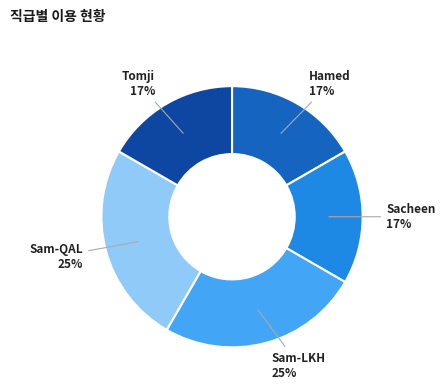

What is the ratio of the value at Sacheen 17% to the value at Hamed 17%?

1.0